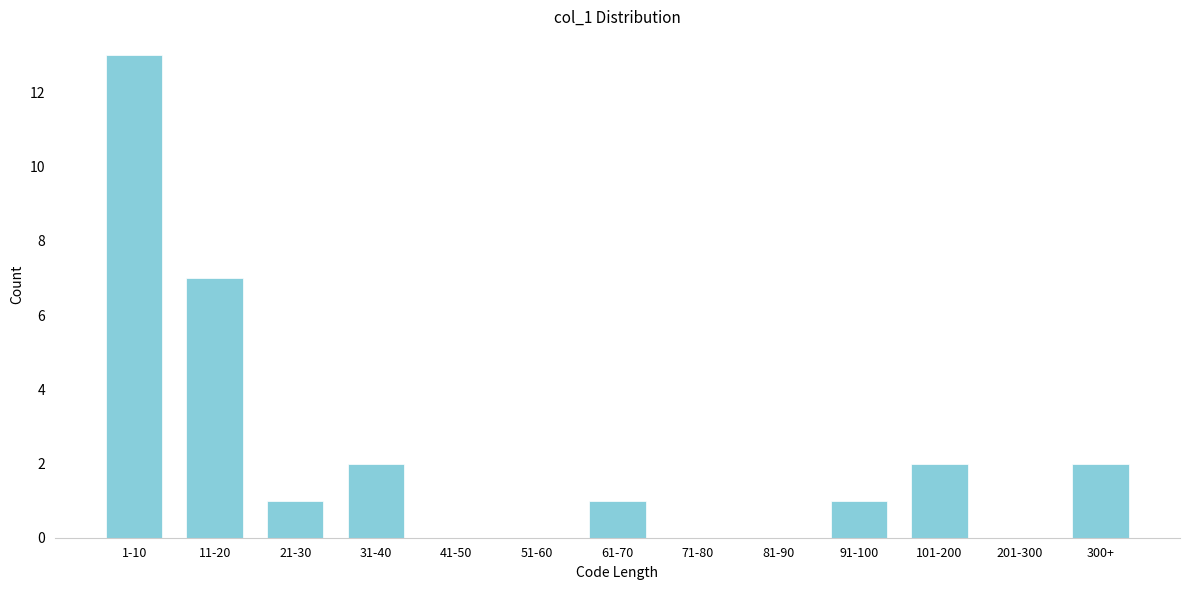

Reading left to right, list all the values displayed in this chart.

1-10=13	11-20=7	21-30=1	31-40=2	41-50=0	51-60=0	61-70=1	71-80=0	81-90=0	91-100=1	101-200=2	201-300=0	300+=2